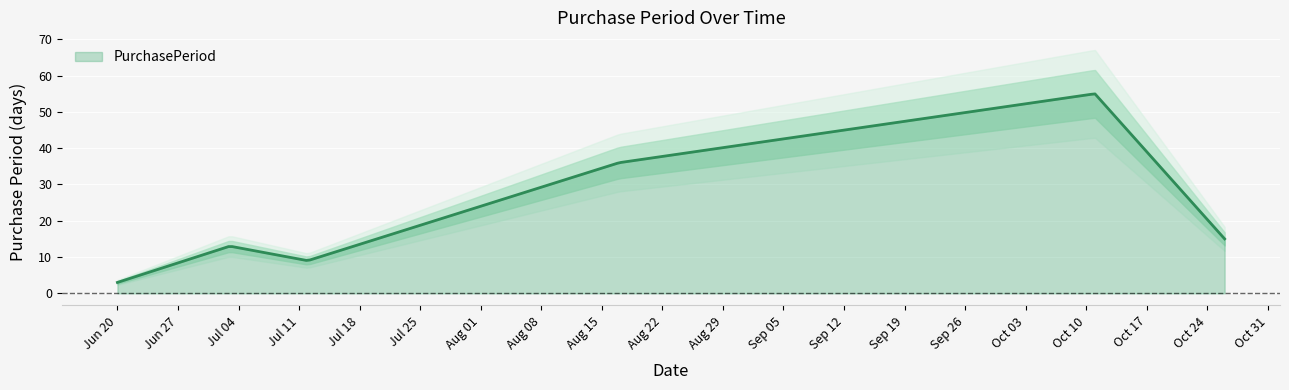

What is the minimum value shown in the chart?

3